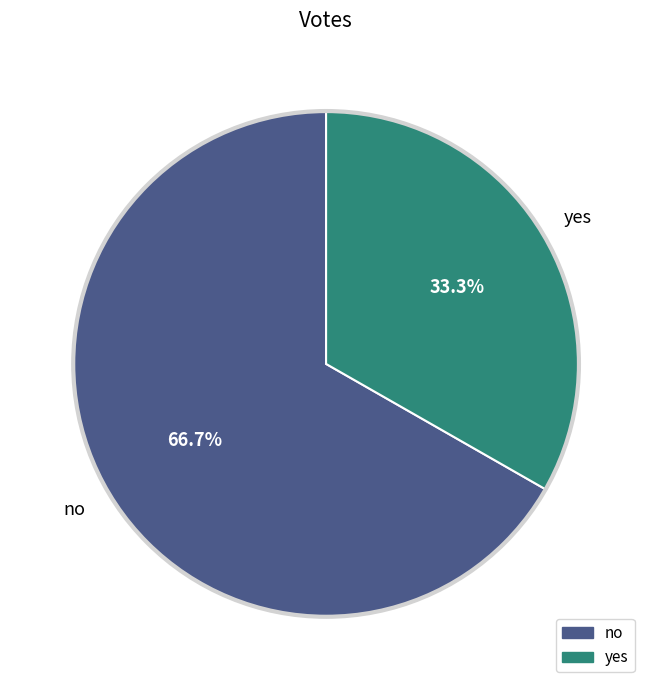

True or false: no accounts for 67% of the total.

True